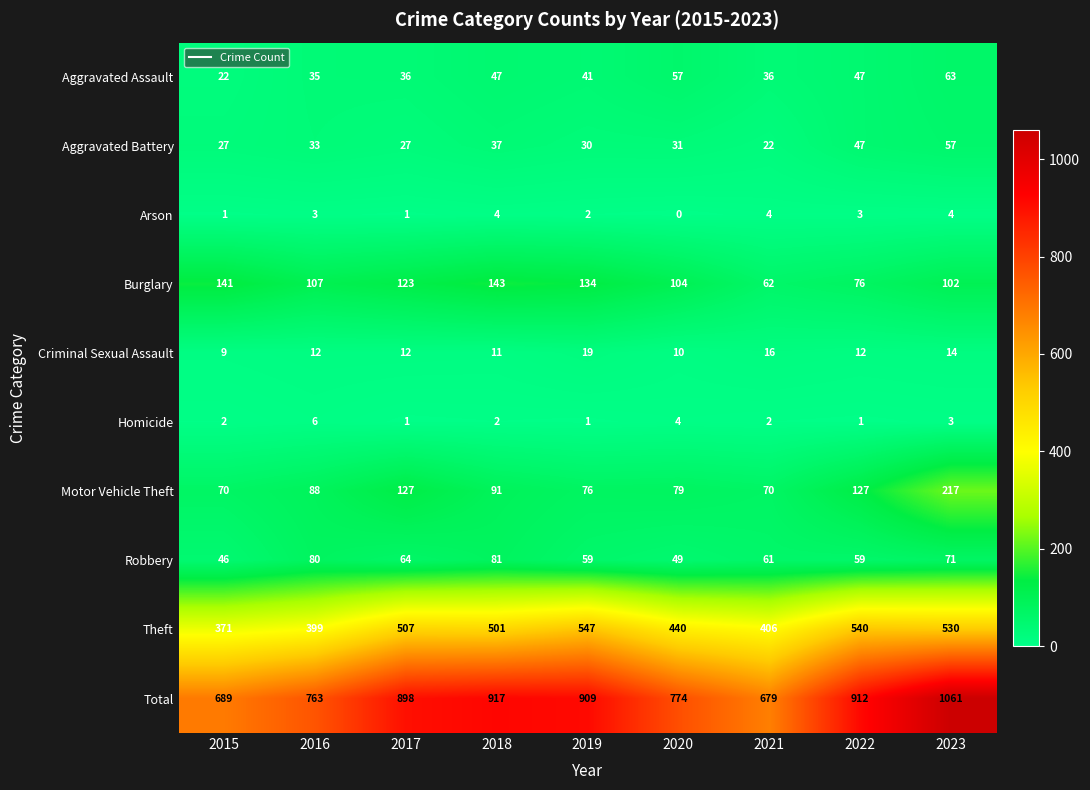

What is the maximum value shown in the chart?

1061